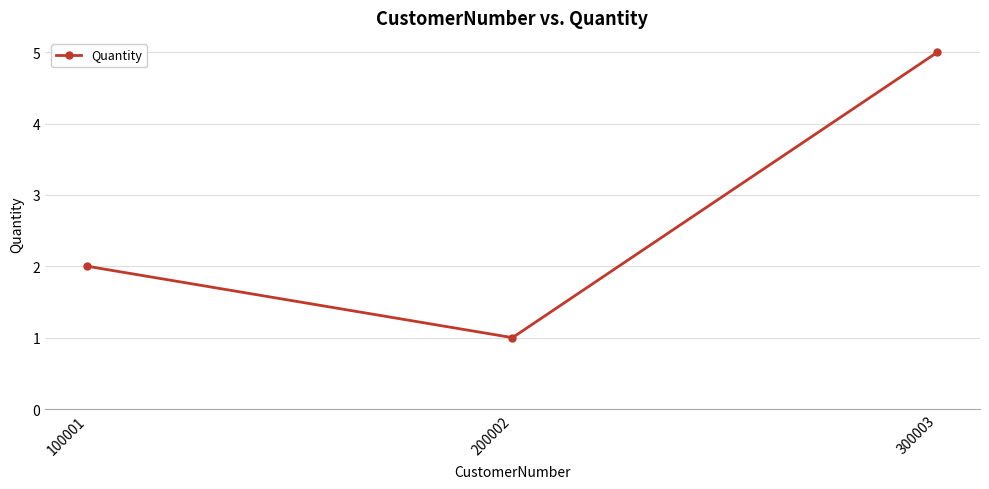

What is the change in value from 200002 to 300003?

+4